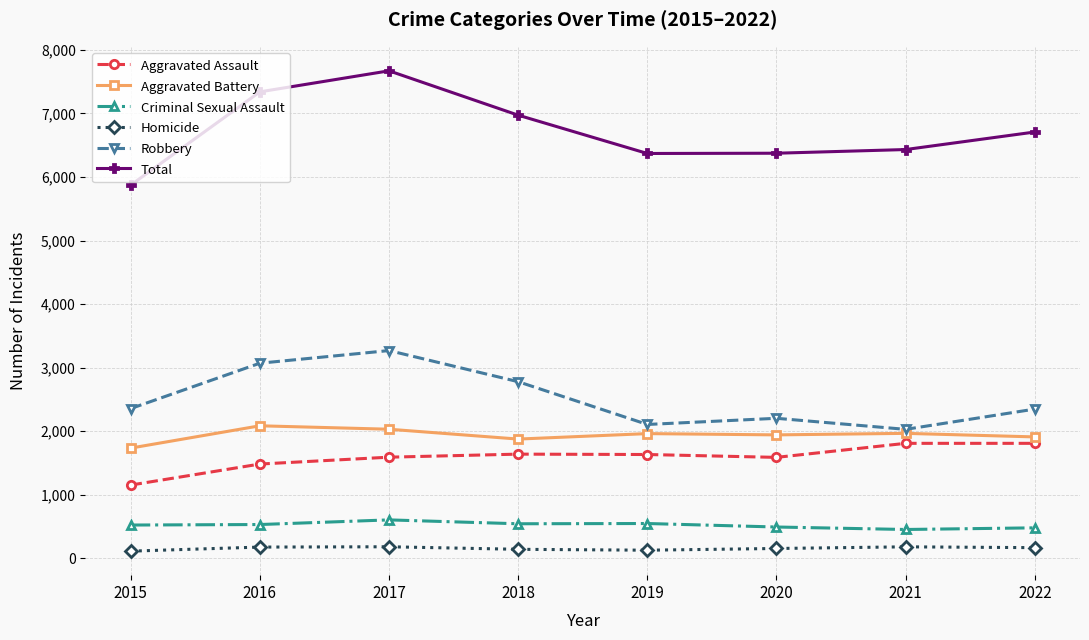

Which series has the largest total across all categories?

Total